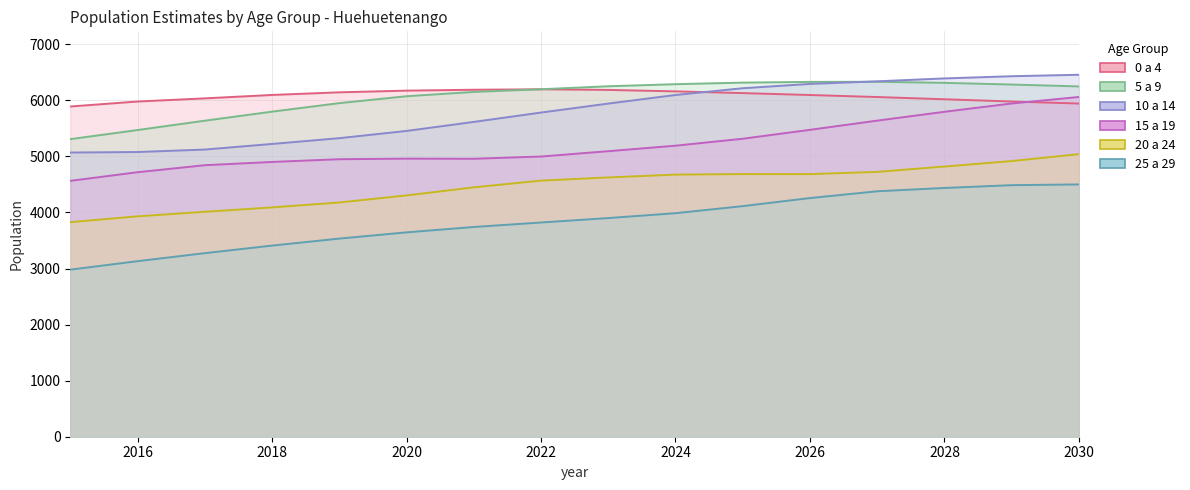

How many data points in 10 a 14 are less than 5942?

8